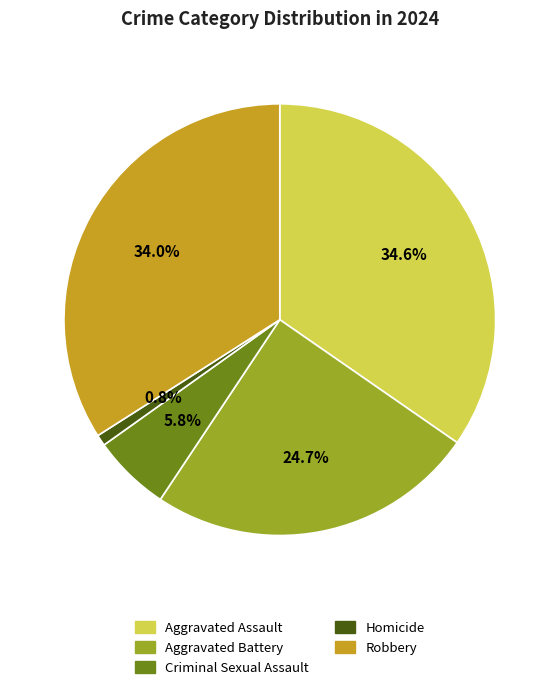

Which category has the biggest portion of the pie?

Aggravated Assault